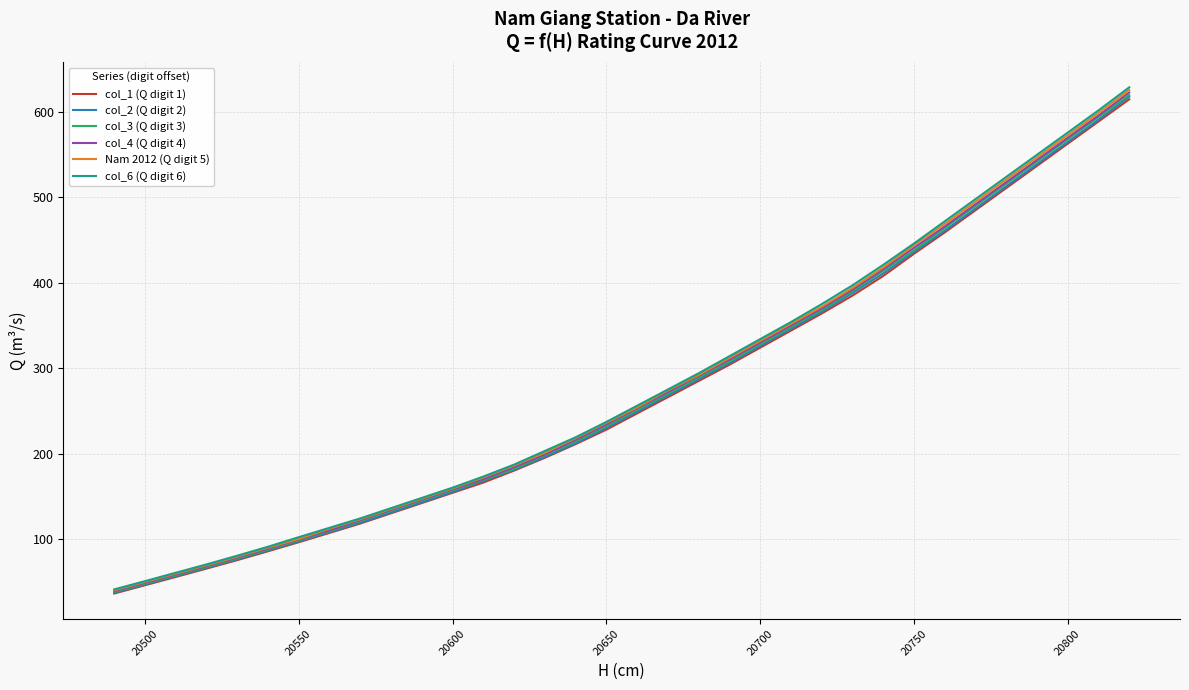

Which series has the largest range (max minus min)?

col_6 (Q digit 6)